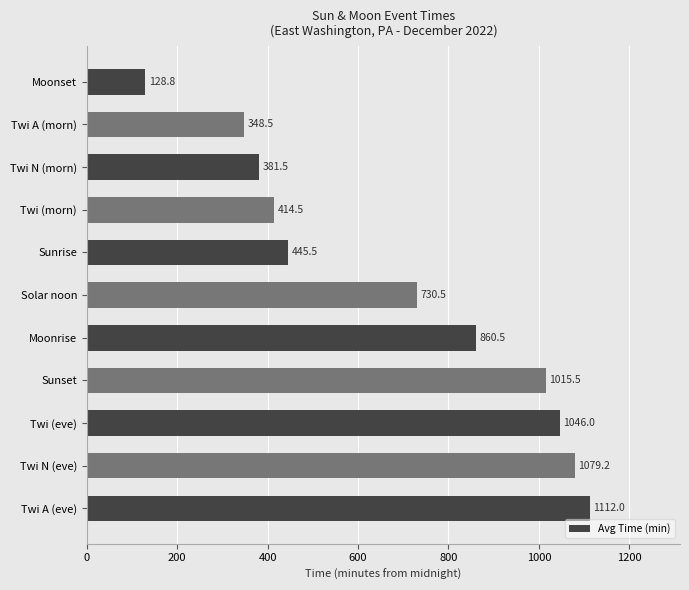

The chart shows a value of 1079.2 at Twi N (eve). True or false?

True